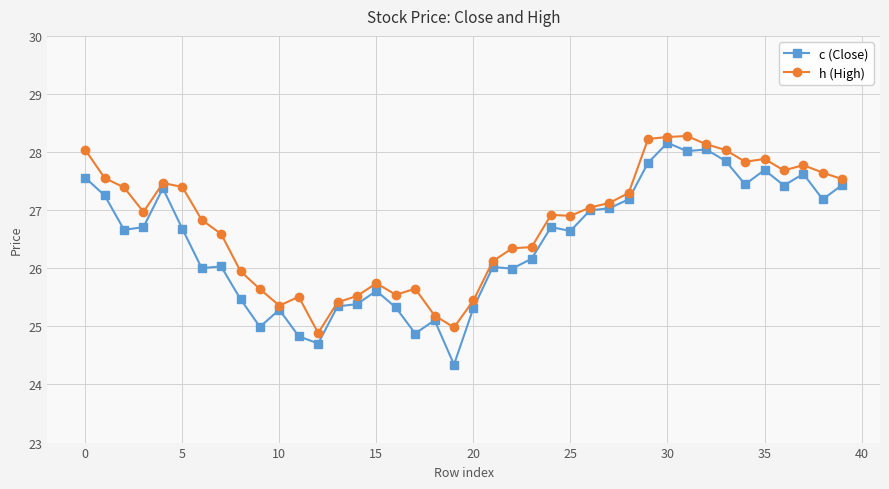

Which series has the largest range (max minus min)?

c (Close)